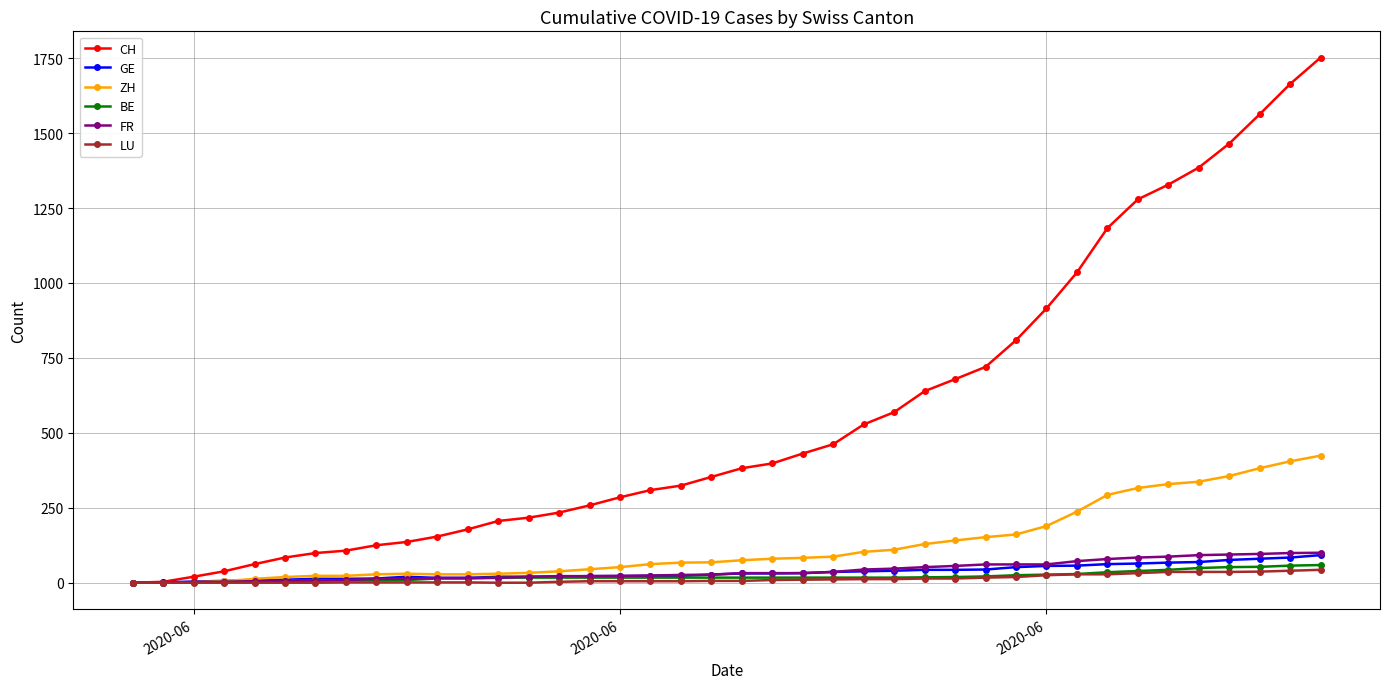

What is the maximum value shown in the chart?

1752